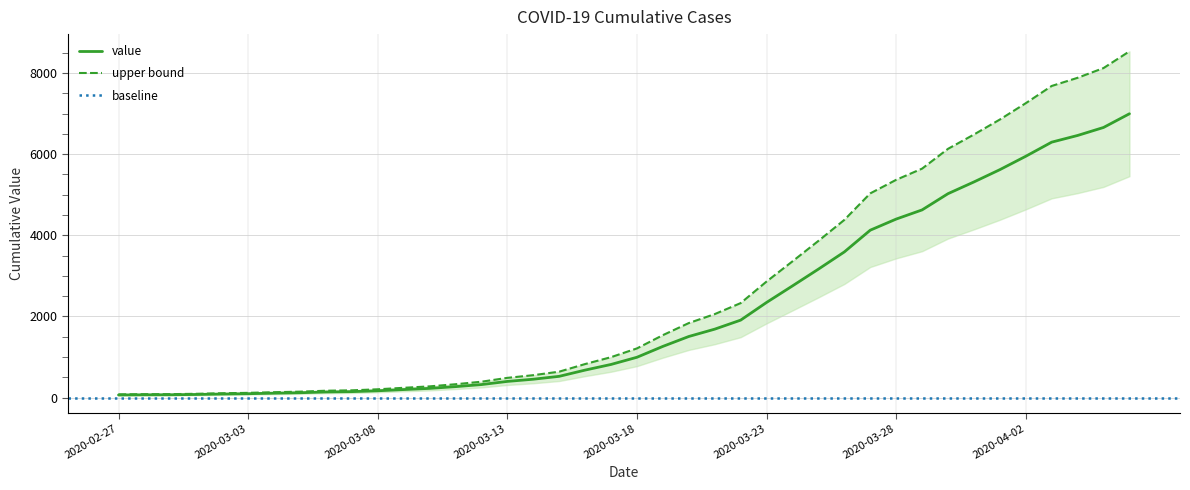

What is the label of the 16th point from the right?

2020-03-22